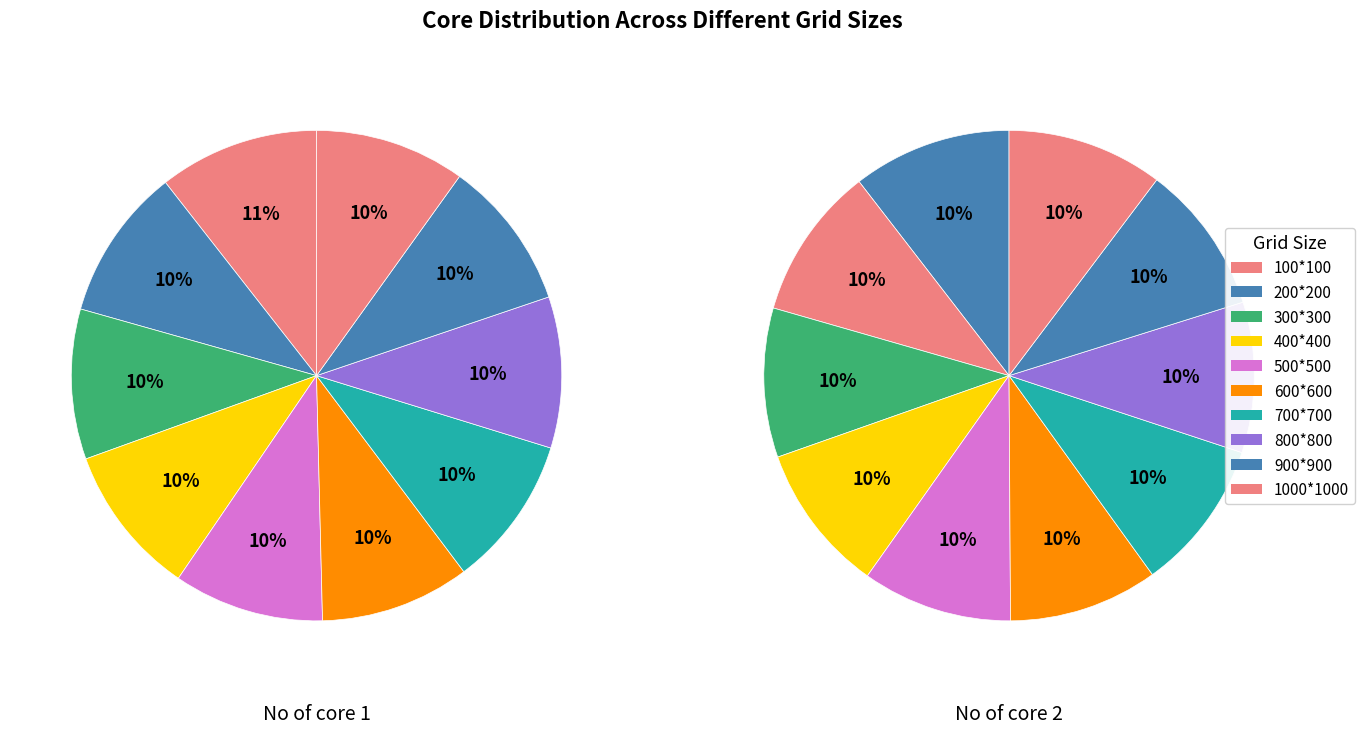

Which slice is the largest?

100*100